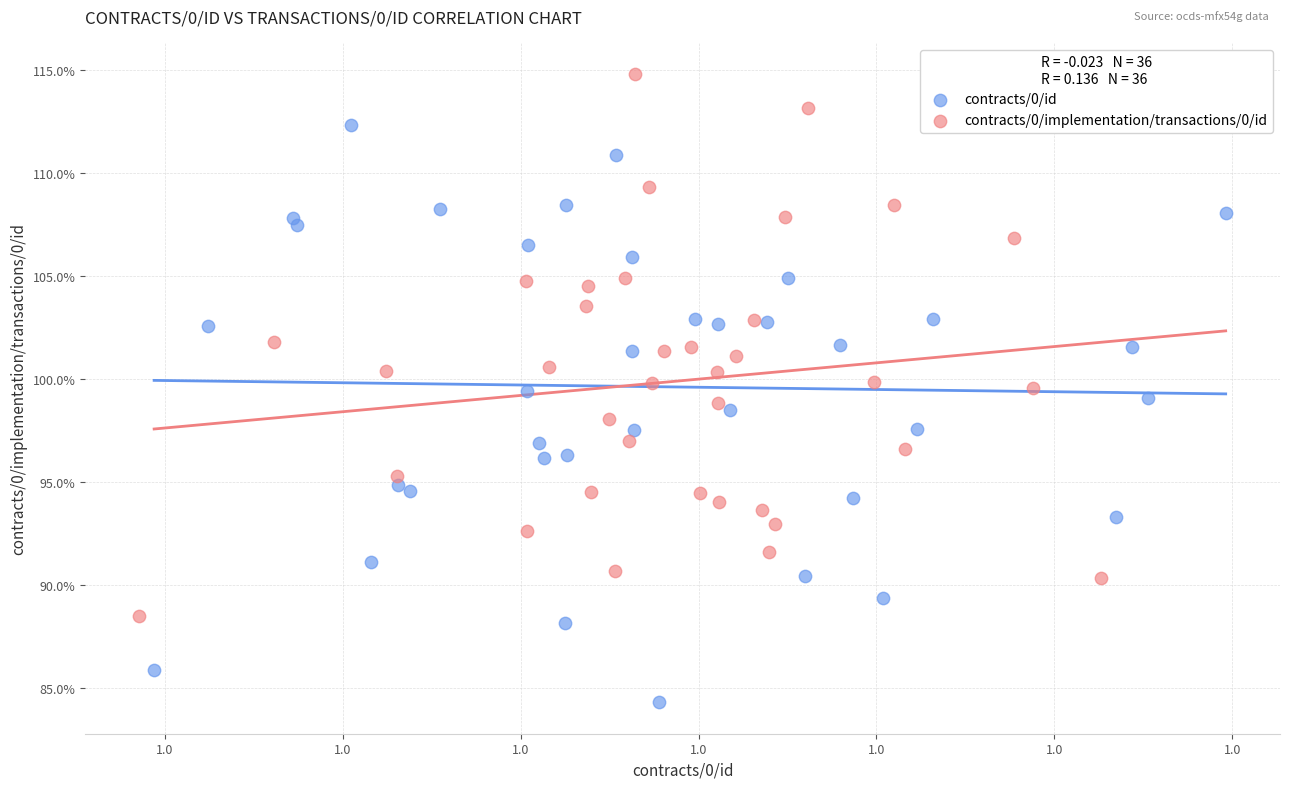

What are all the series names shown in the legend?

contracts/0/id, contracts/0/implementation/transactions/0/id